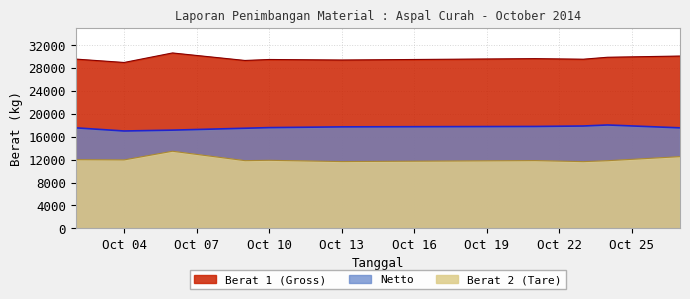

The Netto series shows 25256 at 2014-10-02. True or false?

False